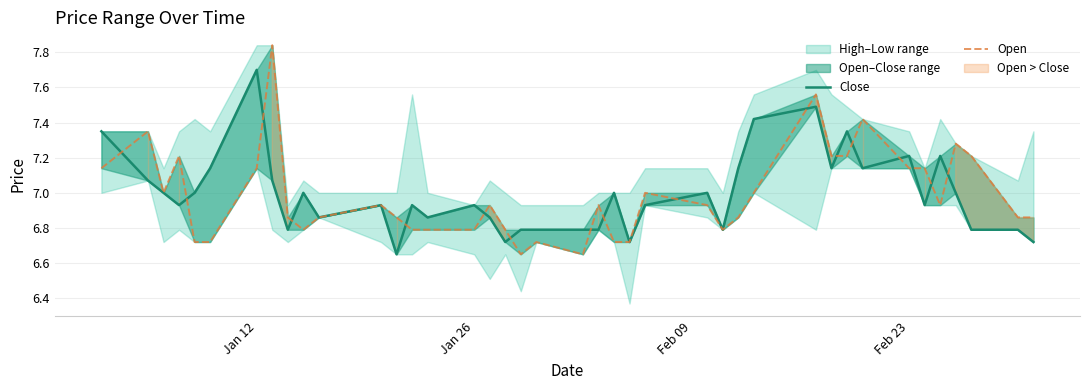

Which series has the largest total across all categories?

Close